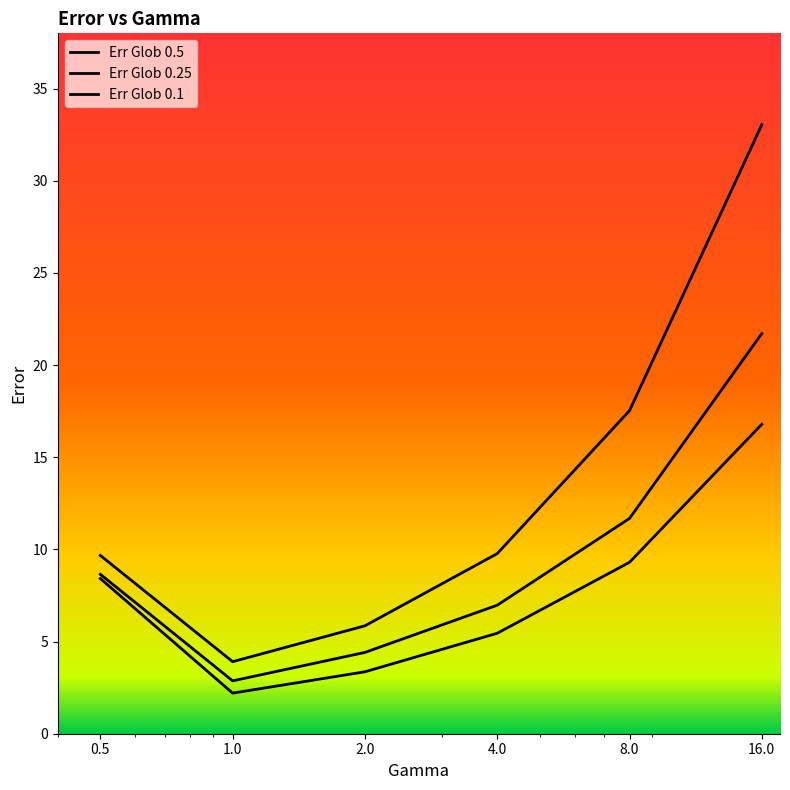

At how many categories does at least one series exceed 25?

1